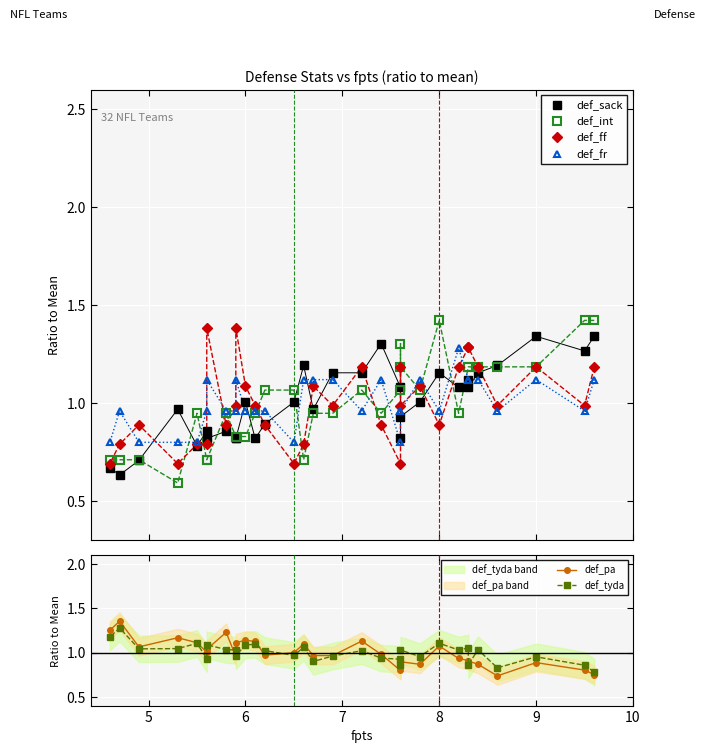

What is the sum of all def_fr values?

32.0